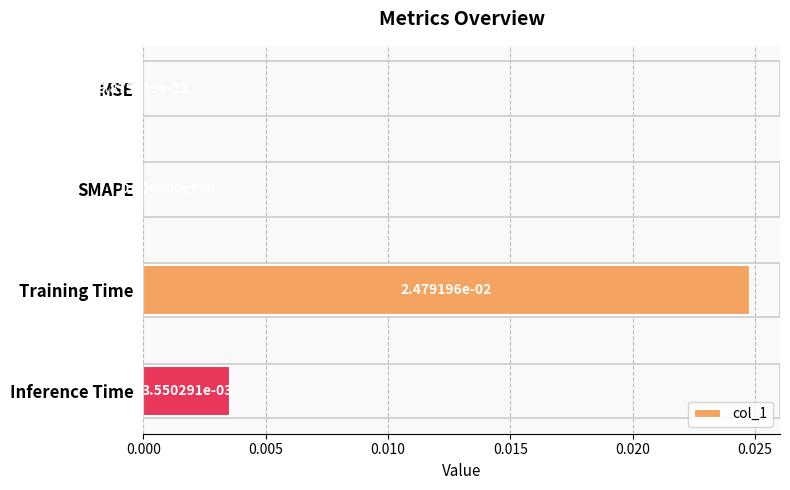

Which category has the highest value across all series?

Training Time